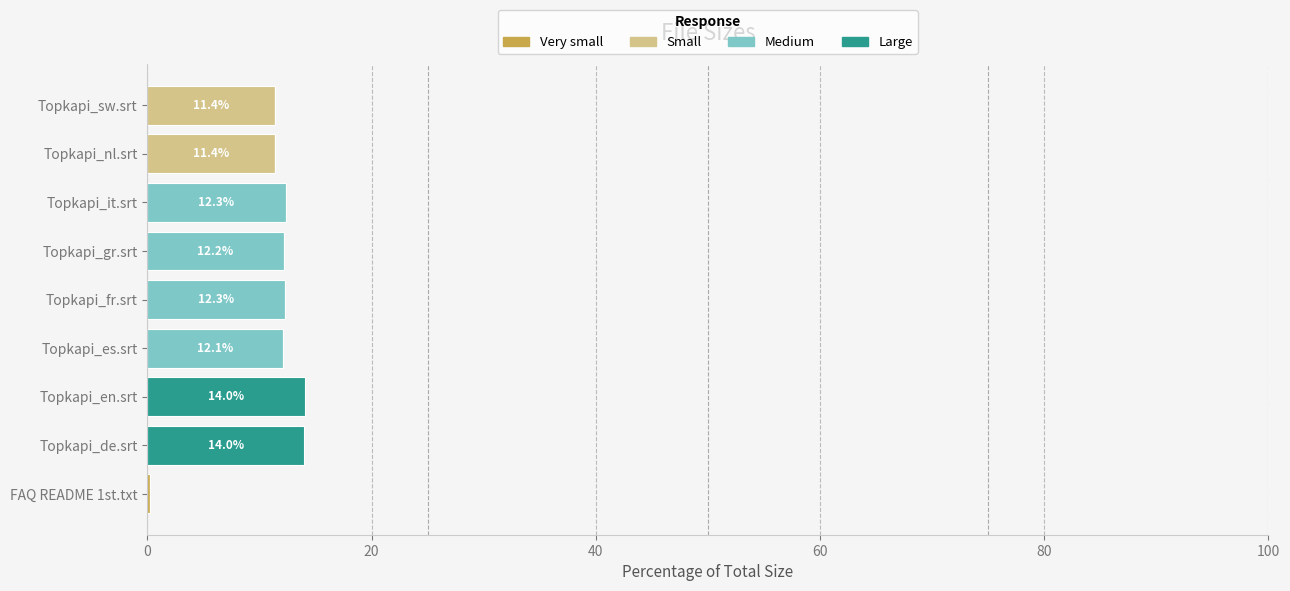

What is the total value across all series at Topkapi_fr.srt?

12.3